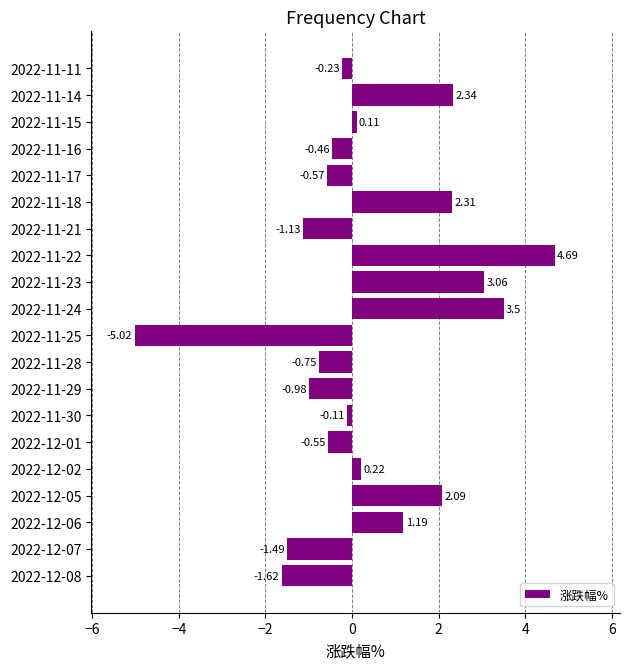

Where is the data nearest to the value 0?

2022-11-30